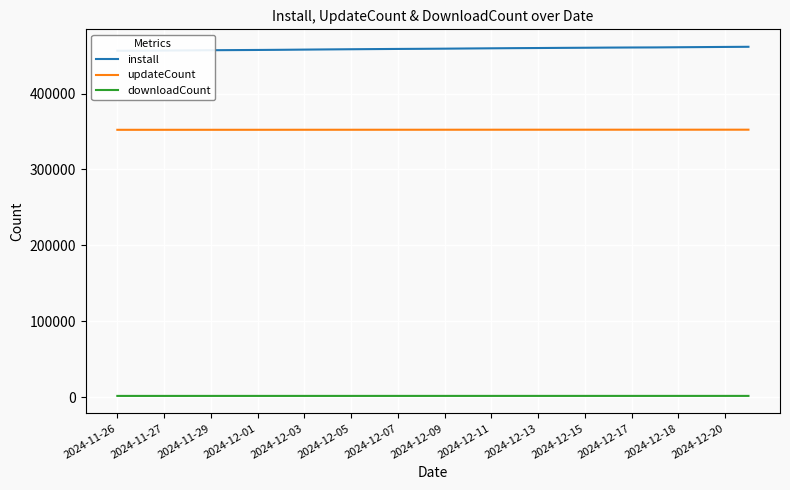

What is the approximate value of install at 23, to the nearest 50?

460900